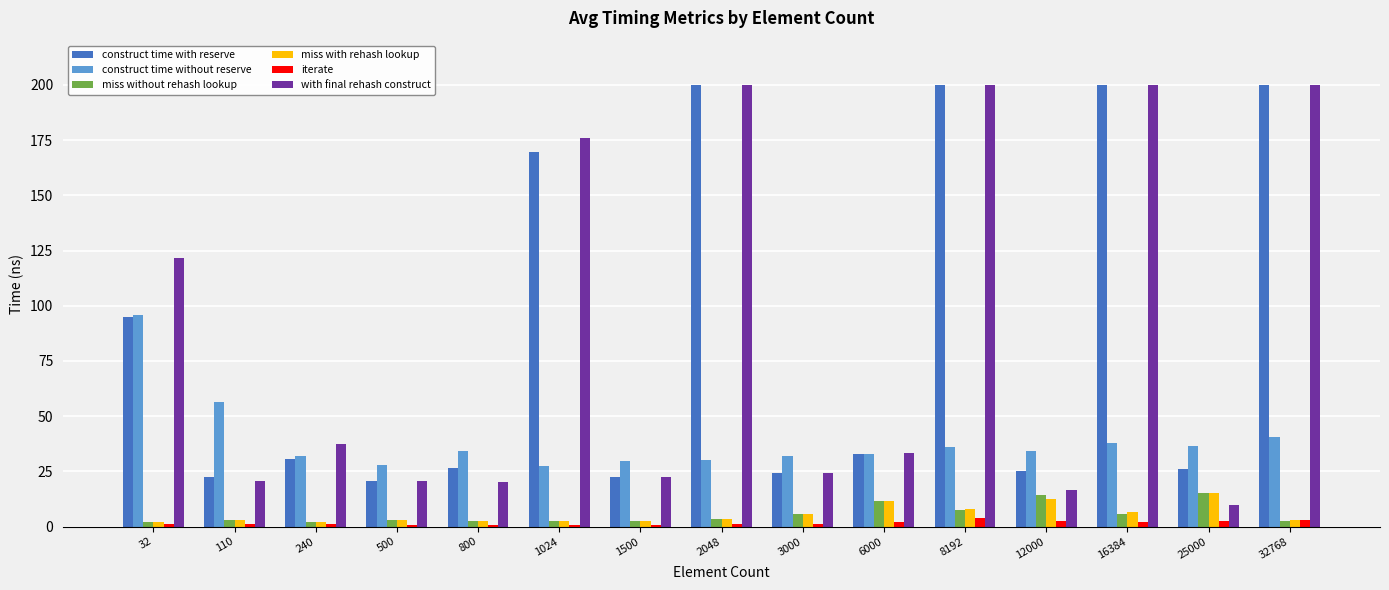

At how many categories does at least one series exceed 89?

6